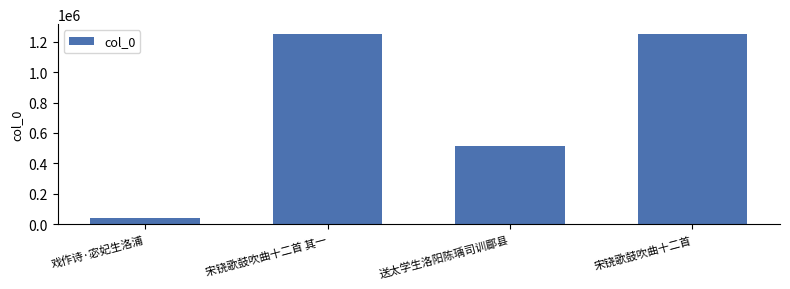

What is the difference between the maximum and minimum values?

1211835